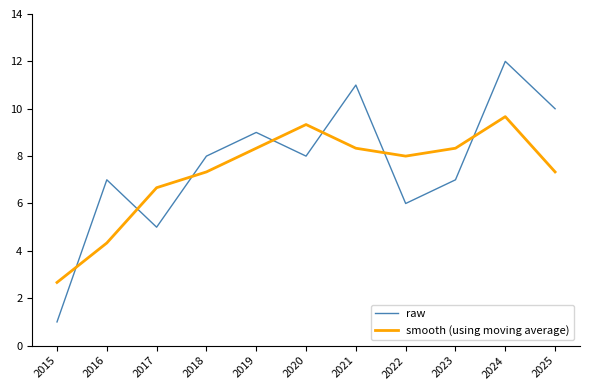

Is the value of raw at 2016 greater than the value of smooth (using moving average) at 2018?

No